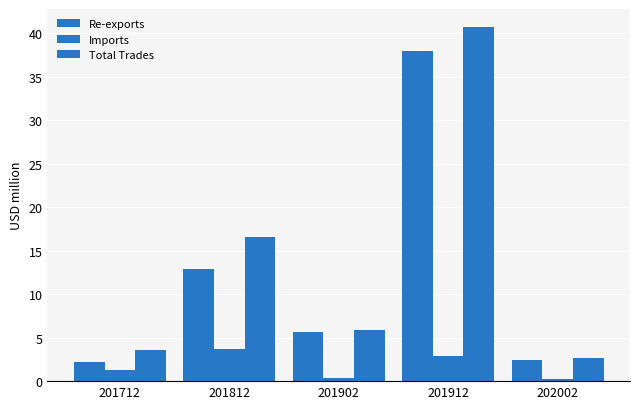

What is the minimum value for Imports?

0.2